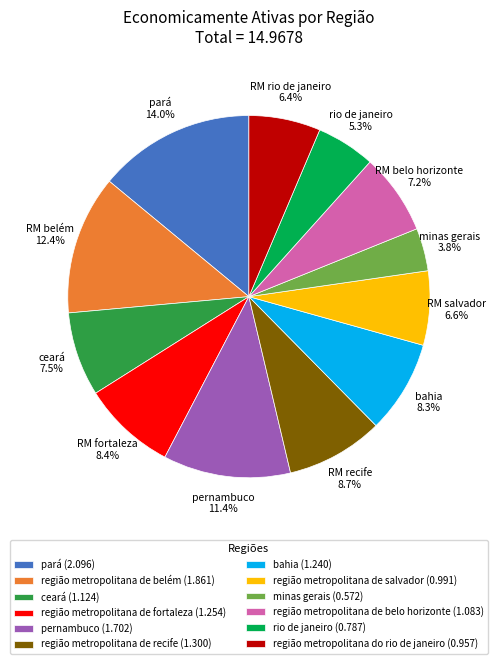

Count the number of slices in the pie.

12